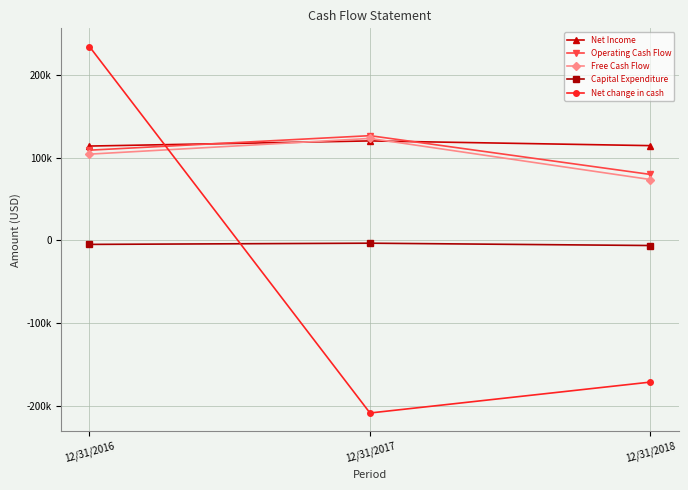

Is this an area chart (filled region under the line)?

No